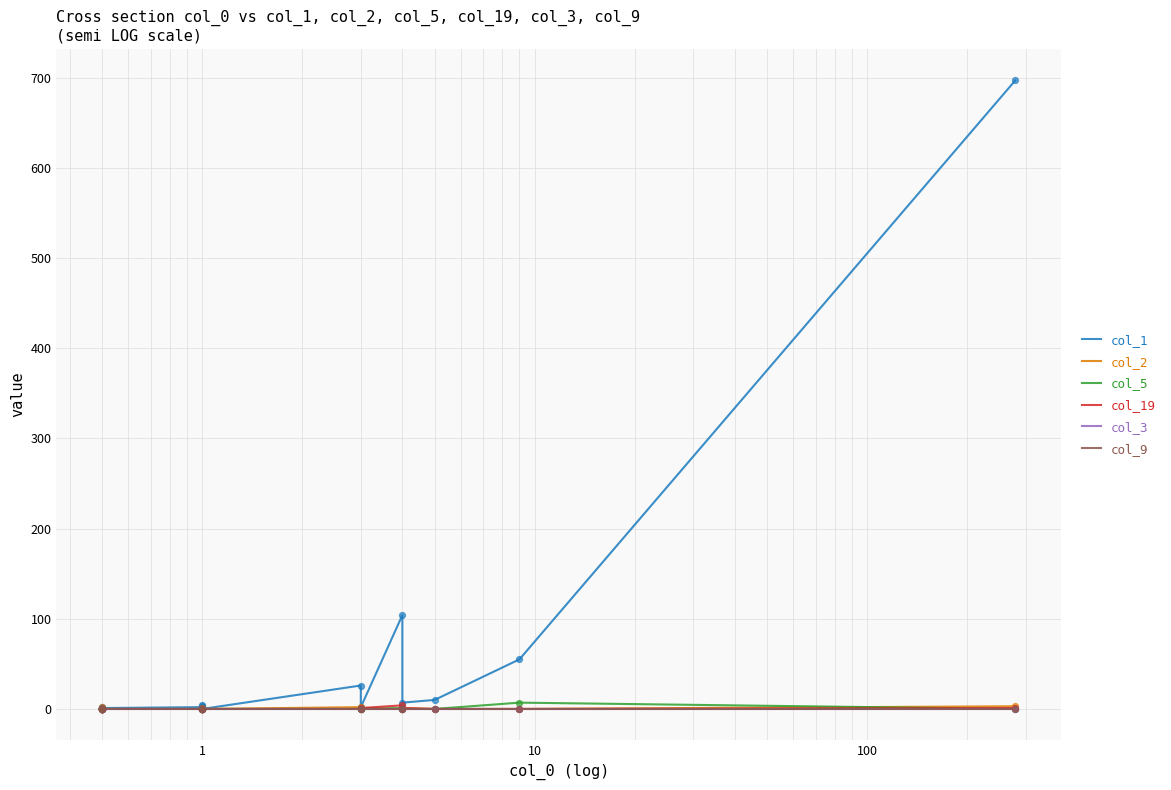

What is the total value across all series at 1?

2